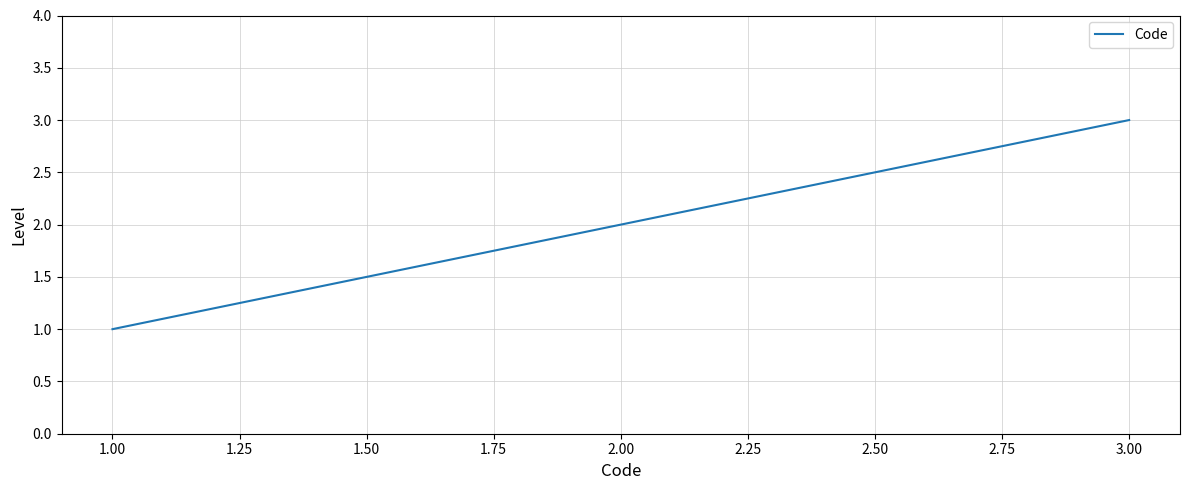

The value at 2.00 is 2. True or false?

True